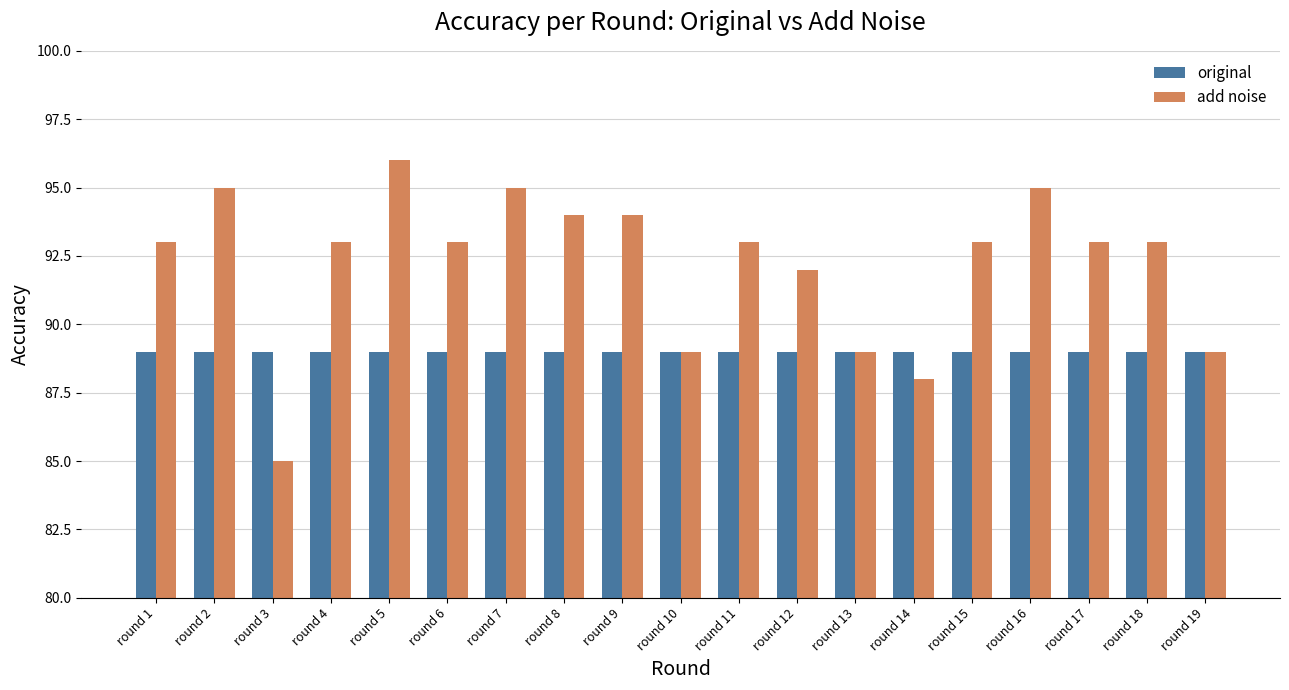

What is the highest value of the add noise series?

96